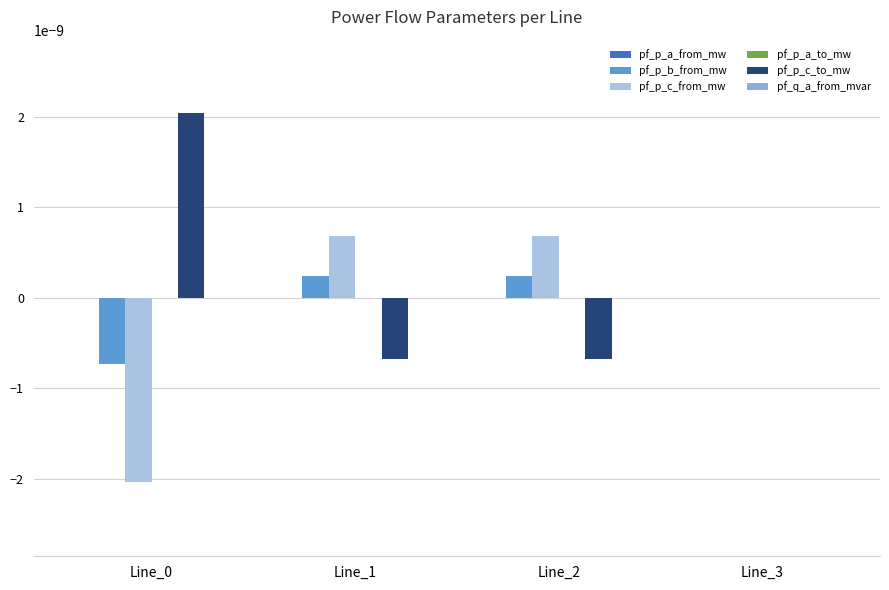

How many groups of bars are there?

4